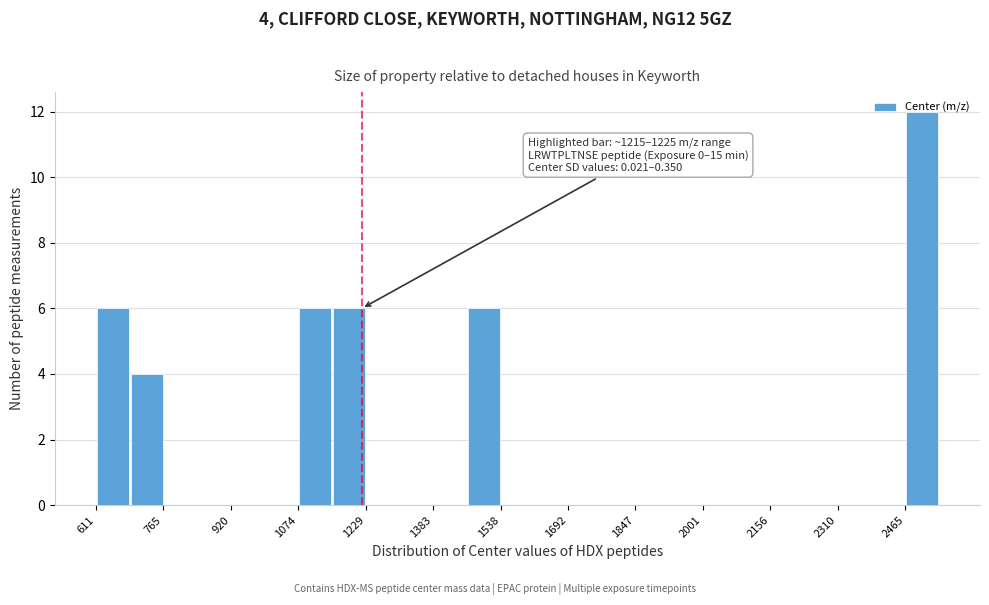

Around what value on the x-axis is the tallest bar? Give the approximate position of its centre, as read against the axis.

2500